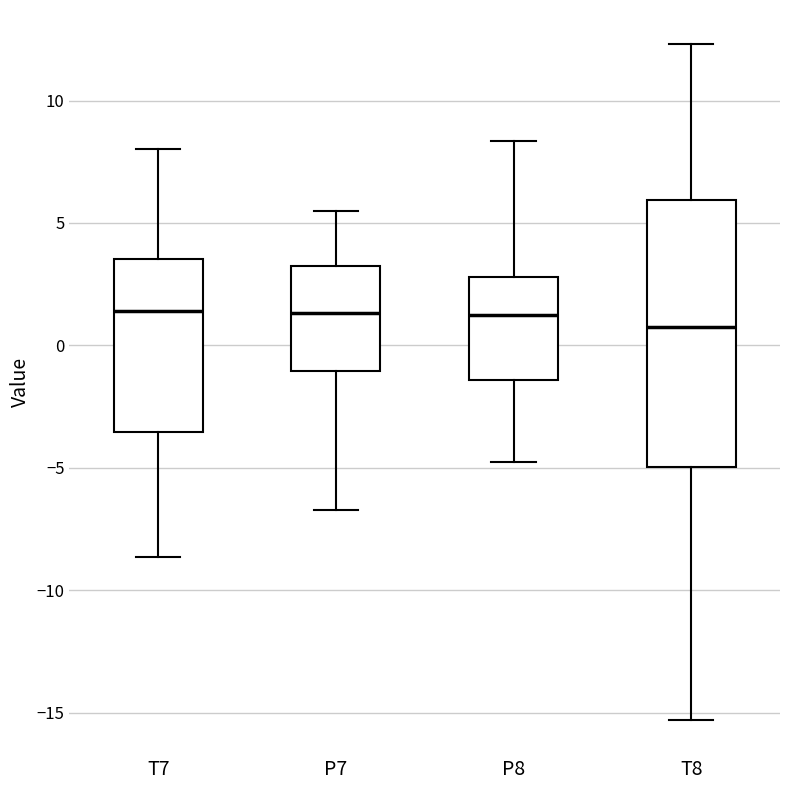

Where does the upper whisker of the box for T7 end on the y-axis? The values are not printed on the chart, so give them approximately, as read against the axis.

8.0